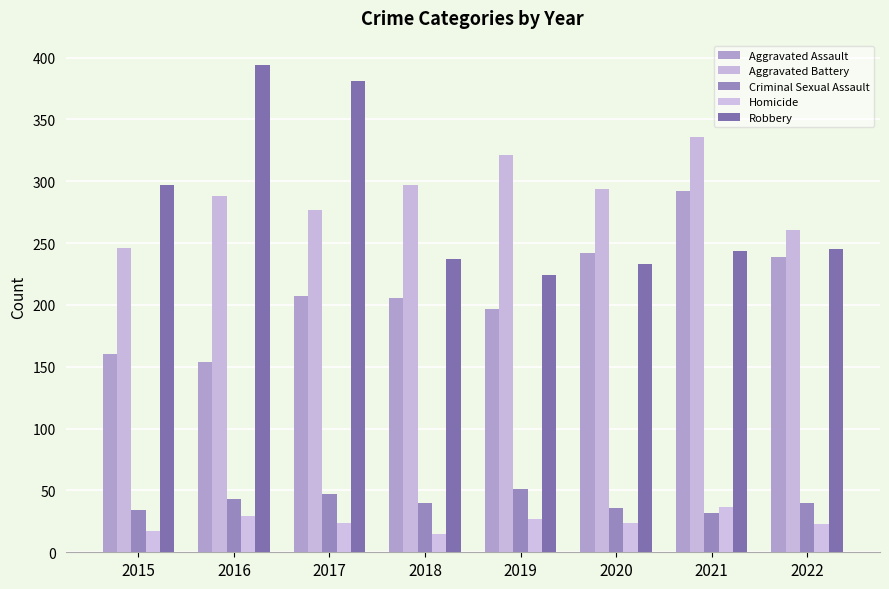

Where does the Homicide series first go above 24?

2016